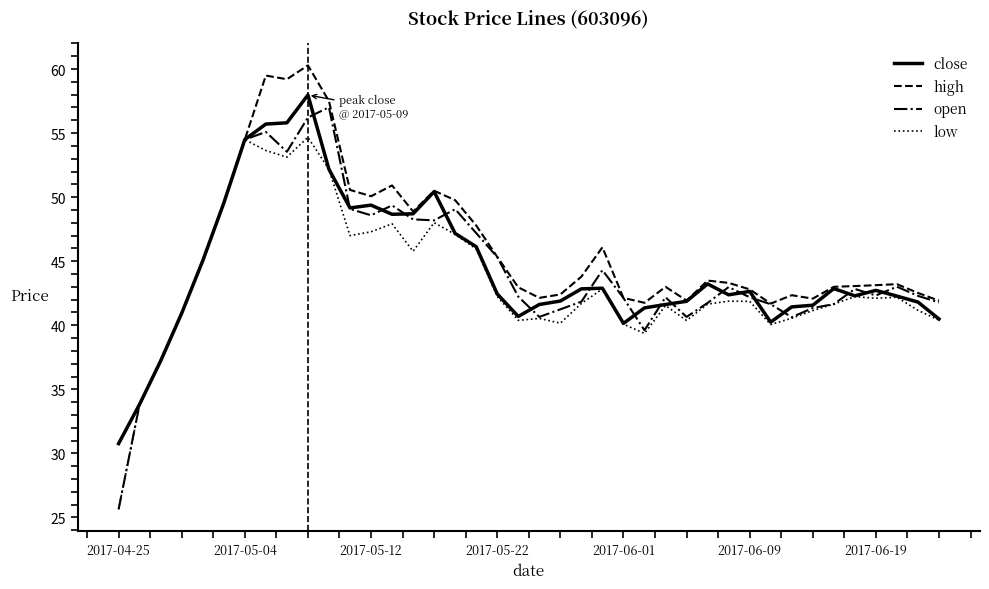

Which series has the widest spread of values?

open